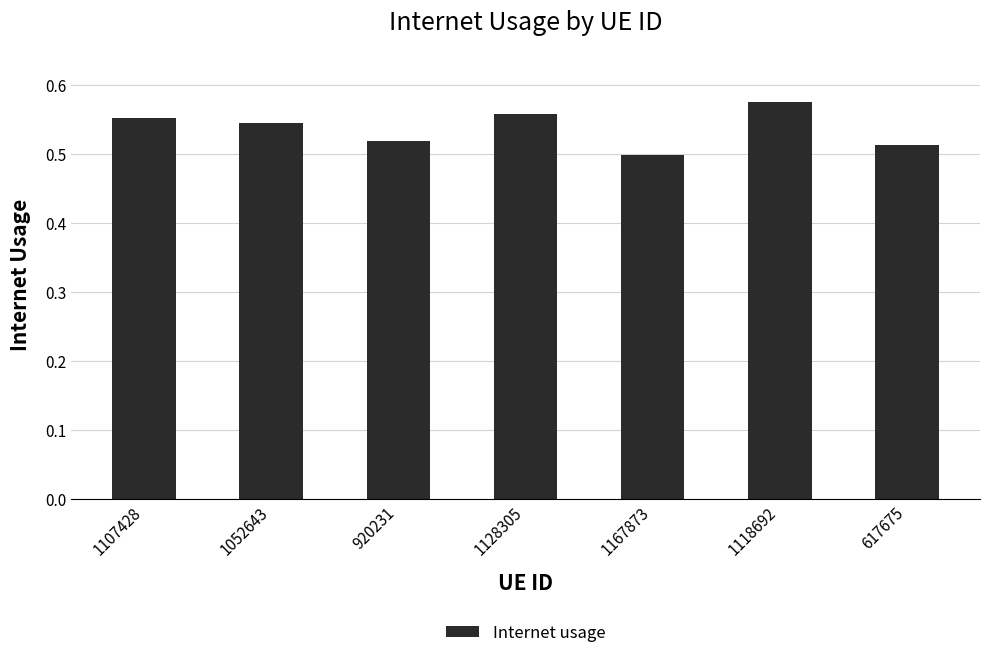

At which category does the chart reach its peak across all series?

1118692